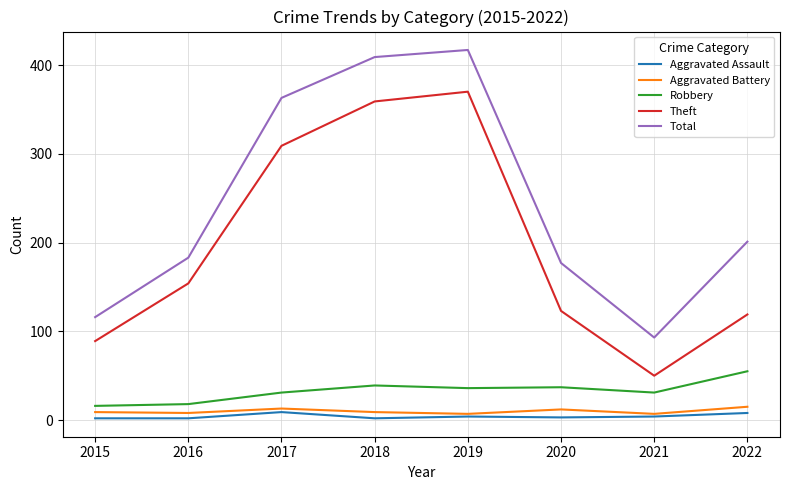

True or false: Aggravated Assault has a value of 2 at 2018.

True